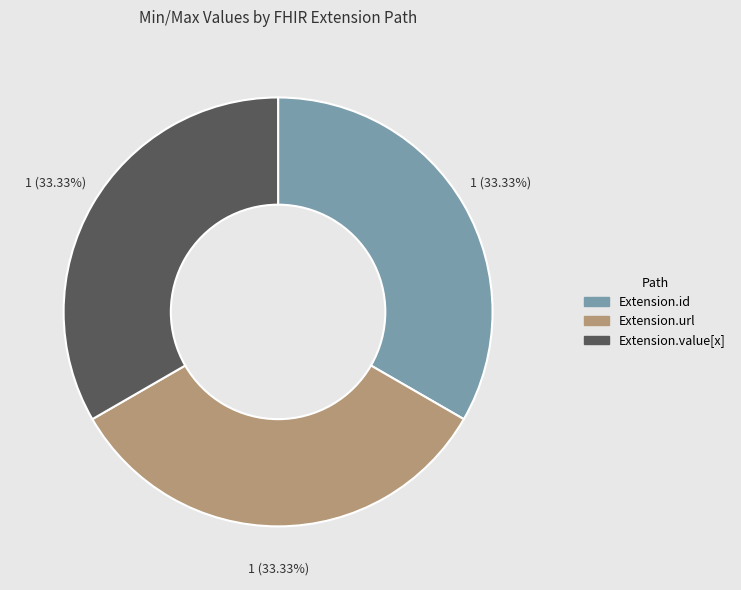

Does any single category account for the majority?

No